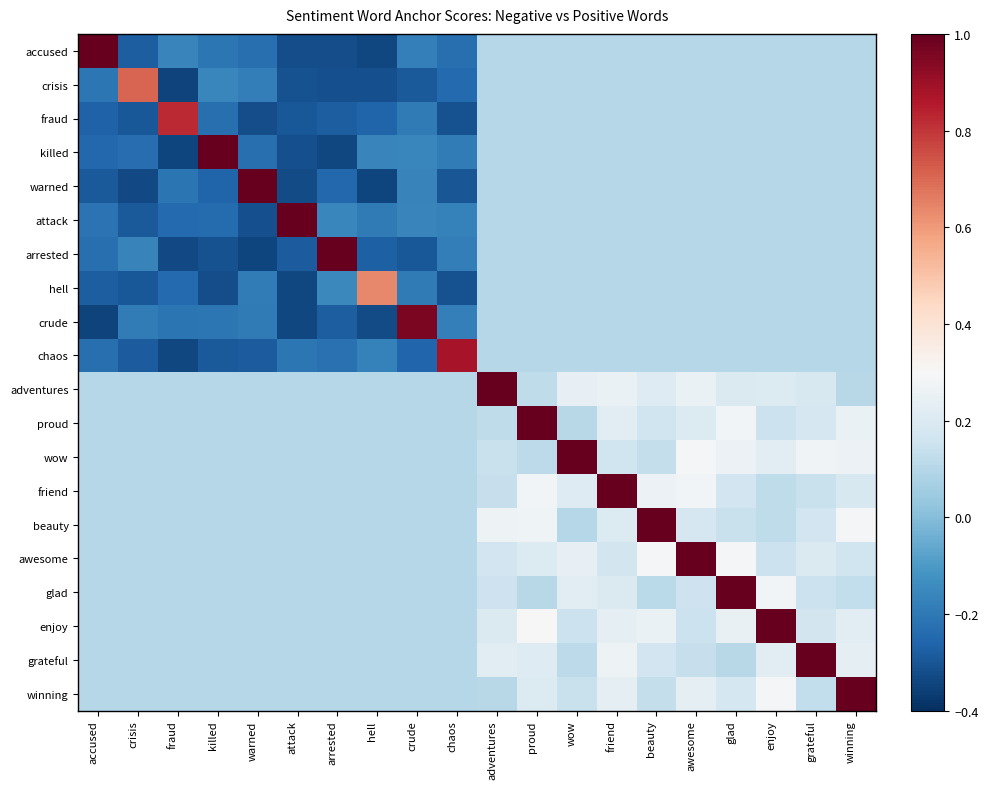

Reading left to right, list all the values displayed in this chart.

accused: accused=1.0	crisis=-0.3	fraud=-0.2	killed=-0.2	warned=-0.2	attack=-0.3	arrested=-0.3	hell=-0.3	crude=-0.2	chaos=-0.2	adventures=0.1	proud=0.1	wow=0.1	friend=0.1	beauty=0.1	awesome=0.1	glad=0.1	enjoy=0.1	grateful=0.1	winning=0.1
crisis: accused=-0.2	crisis=0.7	fraud=-0.3	killed=-0.2	warned=-0.2	attack=-0.3	arrested=-0.3	hell=-0.3	crude=-0.3	chaos=-0.2	adventures=0.1	proud=0.1	wow=0.1	friend=0.1	beauty=0.1	awesome=0.1	glad=0.1	enjoy=0.1	grateful=0.1	winning=0.1
fraud: accused=-0.3	crisis=-0.3	fraud=0.8	killed=-0.2	warned=-0.3	attack=-0.3	arrested=-0.3	hell=-0.3	crude=-0.2	chaos=-0.3	adventures=0.1	proud=0.1	wow=0.1	friend=0.1	beauty=0.1	awesome=0.1	glad=0.1	enjoy=0.1	grateful=0.1	winning=0.1
killed: accused=-0.2	crisis=-0.2	fraud=-0.3	killed=1.0	warned=-0.2	attack=-0.3	arrested=-0.3	hell=-0.2	crude=-0.2	chaos=-0.2	adventures=0.1	proud=0.1	wow=0.1	friend=0.1	beauty=0.1	awesome=0.1	glad=0.1	enjoy=0.1	grateful=0.1	winning=0.1
warned: accused=-0.3	crisis=-0.3	fraud=-0.2	killed=-0.3	warned=1.0	attack=-0.3	arrested=-0.3	hell=-0.3	crude=-0.2	chaos=-0.3	adventures=0.1	proud=0.1	wow=0.1	friend=0.1	beauty=0.1	awesome=0.1	glad=0.1	enjoy=0.1	grateful=0.1	winning=0.1
attack: accused=-0.2	crisis=-0.3	fraud=-0.2	killed=-0.2	warned=-0.3	attack=1.0	arrested=-0.2	hell=-0.2	crude=-0.2	chaos=-0.2	adventures=0.1	proud=0.1	wow=0.1	friend=0.1	beauty=0.1	awesome=0.1	glad=0.1	enjoy=0.1	grateful=0.1	winning=0.1
arrested: accused=-0.2	crisis=-0.2	fraud=-0.3	killed=-0.3	warned=-0.3	attack=-0.3	arrested=1.0	hell=-0.3	crude=-0.3	chaos=-0.2	adventures=0.1	proud=0.1	wow=0.1	friend=0.1	beauty=0.1	awesome=0.1	glad=0.1	enjoy=0.1	grateful=0.1	winning=0.1
hell: accused=-0.3	crisis=-0.3	fraud=-0.2	killed=-0.3	warned=-0.2	attack=-0.3	arrested=-0.2	hell=0.6	crude=-0.2	chaos=-0.3	adventures=0.1	proud=0.1	wow=0.1	friend=0.1	beauty=0.1	awesome=0.1	glad=0.1	enjoy=0.1	grateful=0.1	winning=0.1
crude: accused=-0.3	crisis=-0.2	fraud=-0.2	killed=-0.2	warned=-0.2	attack=-0.3	arrested=-0.3	hell=-0.3	crude=1.0	chaos=-0.2	adventures=0.1	proud=0.1	wow=0.1	friend=0.1	beauty=0.1	awesome=0.1	glad=0.1	enjoy=0.1	grateful=0.1	winning=0.1
chaos: accused=-0.2	crisis=-0.3	fraud=-0.3	killed=-0.3	warned=-0.3	attack=-0.2	arrested=-0.2	hell=-0.2	crude=-0.3	chaos=0.9	adventures=0.1	proud=0.1	wow=0.1	friend=0.1	beauty=0.1	awesome=0.1	glad=0.1	enjoy=0.1	grateful=0.1	winning=0.1
adventures: accused=0.1	crisis=0.1	fraud=0.1	killed=0.1	warned=0.1	attack=0.1	arrested=0.1	hell=0.1	crude=0.1	chaos=0.1	adventures=1.0	proud=0.1	wow=0.2	friend=0.3	beauty=0.2	awesome=0.3	glad=0.2	enjoy=0.2	grateful=0.2	winning=0.1
proud: accused=0.1	crisis=0.1	fraud=0.1	killed=0.1	warned=0.1	attack=0.1	arrested=0.1	hell=0.1	crude=0.1	chaos=0.1	adventures=0.1	proud=1.0	wow=0.1	friend=0.2	beauty=0.2	awesome=0.2	glad=0.3	enjoy=0.1	grateful=0.2	winning=0.3
wow: accused=0.1	crisis=0.1	fraud=0.1	killed=0.1	warned=0.1	attack=0.1	arrested=0.1	hell=0.1	crude=0.1	chaos=0.1	adventures=0.1	proud=0.1	wow=1.0	friend=0.2	beauty=0.1	awesome=0.3	glad=0.3	enjoy=0.2	grateful=0.3	winning=0.3
friend: accused=0.1	crisis=0.1	fraud=0.1	killed=0.1	warned=0.1	attack=0.1	arrested=0.1	hell=0.1	crude=0.1	chaos=0.1	adventures=0.1	proud=0.3	wow=0.2	friend=1.0	beauty=0.3	awesome=0.3	glad=0.2	enjoy=0.1	grateful=0.1	winning=0.2
beauty: accused=0.1	crisis=0.1	fraud=0.1	killed=0.1	warned=0.1	attack=0.1	arrested=0.1	hell=0.1	crude=0.1	chaos=0.1	adventures=0.3	proud=0.3	wow=0.1	friend=0.2	beauty=1.0	awesome=0.2	glad=0.1	enjoy=0.1	grateful=0.2	winning=0.3
awesome: accused=0.1	crisis=0.1	fraud=0.1	killed=0.1	warned=0.1	attack=0.1	arrested=0.1	hell=0.1	crude=0.1	chaos=0.1	adventures=0.2	proud=0.2	wow=0.2	friend=0.2	beauty=0.3	awesome=1.0	glad=0.3	enjoy=0.2	grateful=0.2	winning=0.2
glad: accused=0.1	crisis=0.1	fraud=0.1	killed=0.1	warned=0.1	attack=0.1	arrested=0.1	hell=0.1	crude=0.1	chaos=0.1	adventures=0.2	proud=0.1	wow=0.2	friend=0.2	beauty=0.1	awesome=0.2	glad=1.0	enjoy=0.3	grateful=0.1	winning=0.1
enjoy: accused=0.1	crisis=0.1	fraud=0.1	killed=0.1	warned=0.1	attack=0.1	arrested=0.1	hell=0.1	crude=0.1	chaos=0.1	adventures=0.2	proud=0.3	wow=0.1	friend=0.2	beauty=0.3	awesome=0.1	glad=0.2	enjoy=1.0	grateful=0.2	winning=0.2
grateful: accused=0.1	crisis=0.1	fraud=0.1	killed=0.1	warned=0.1	attack=0.1	arrested=0.1	hell=0.1	crude=0.1	chaos=0.1	adventures=0.2	proud=0.2	wow=0.1	friend=0.3	beauty=0.2	awesome=0.1	glad=0.1	enjoy=0.2	grateful=1.0	winning=0.2
winning: accused=0.1	crisis=0.1	fraud=0.1	killed=0.1	warned=0.1	attack=0.1	arrested=0.1	hell=0.1	crude=0.1	chaos=0.1	adventures=0.1	proud=0.2	wow=0.1	friend=0.2	beauty=0.1	awesome=0.2	glad=0.2	enjoy=0.3	grateful=0.1	winning=1.0